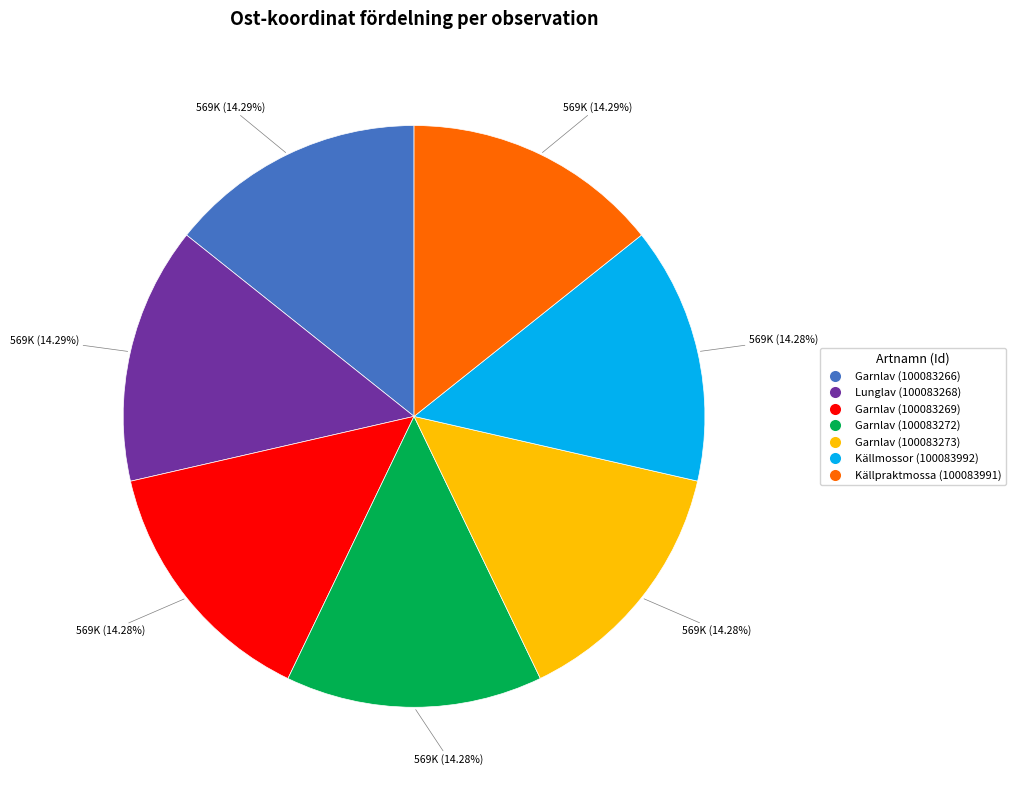

Count the number of slices in the pie.

7